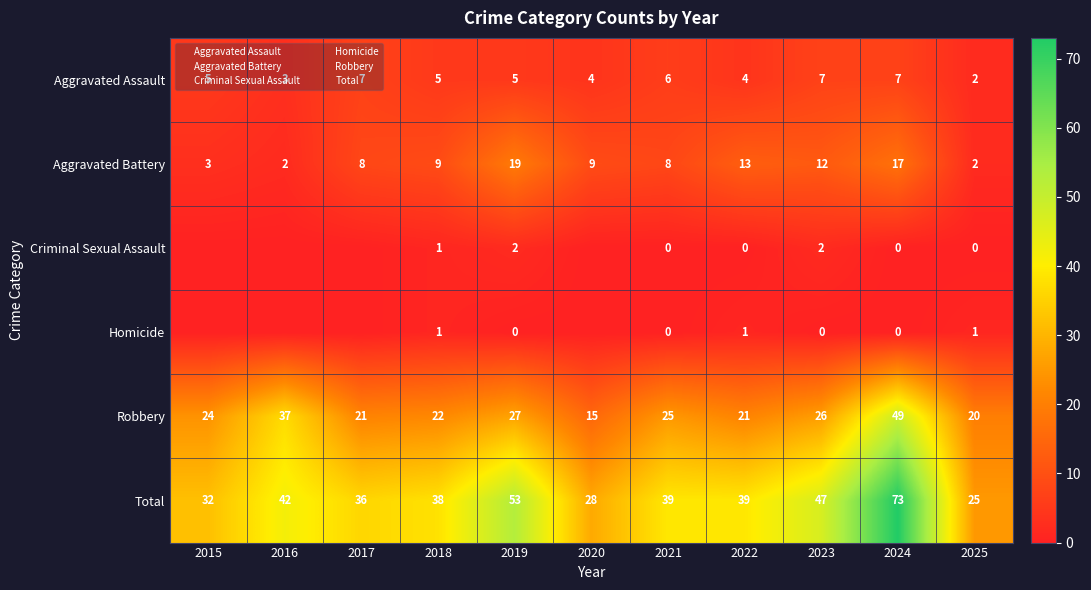

How many data points does each series have?

11